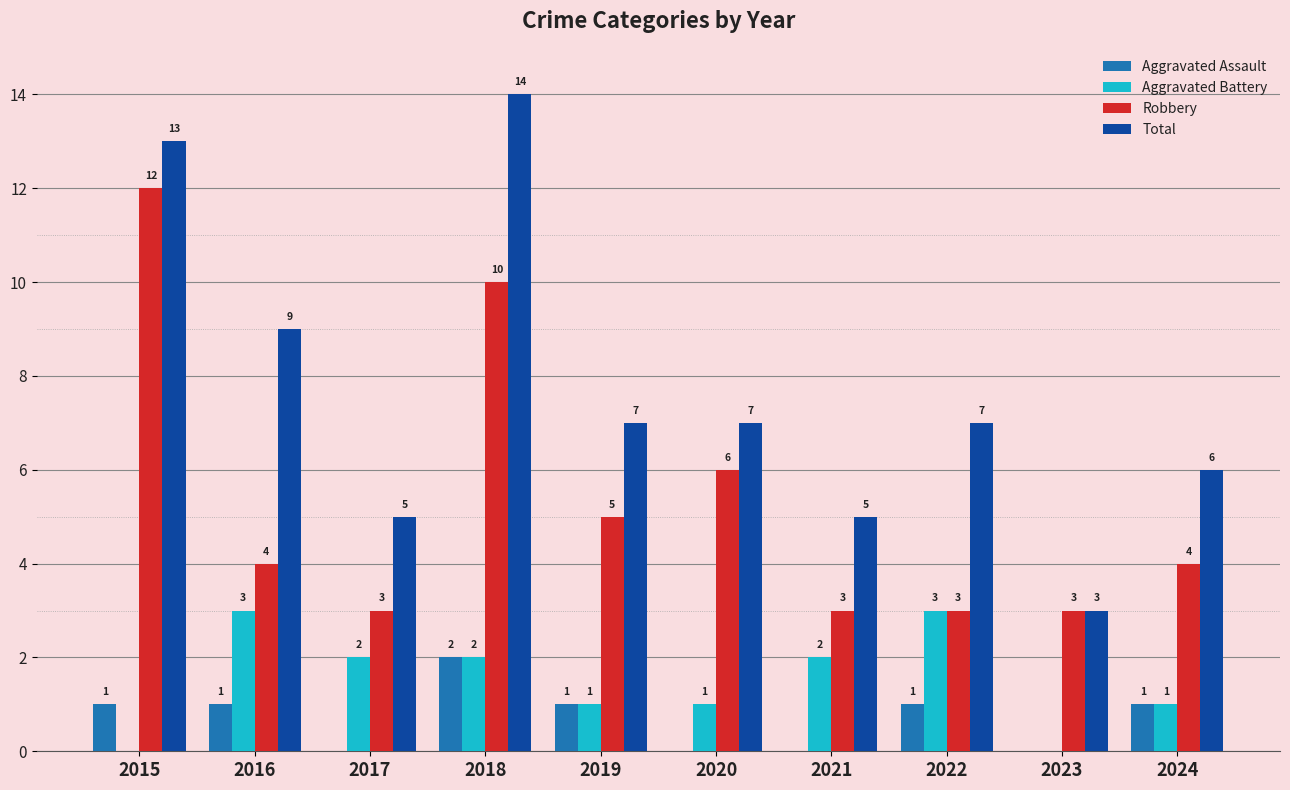

Is the value of Robbery at 2021 greater than the value of Total at 2024?

No